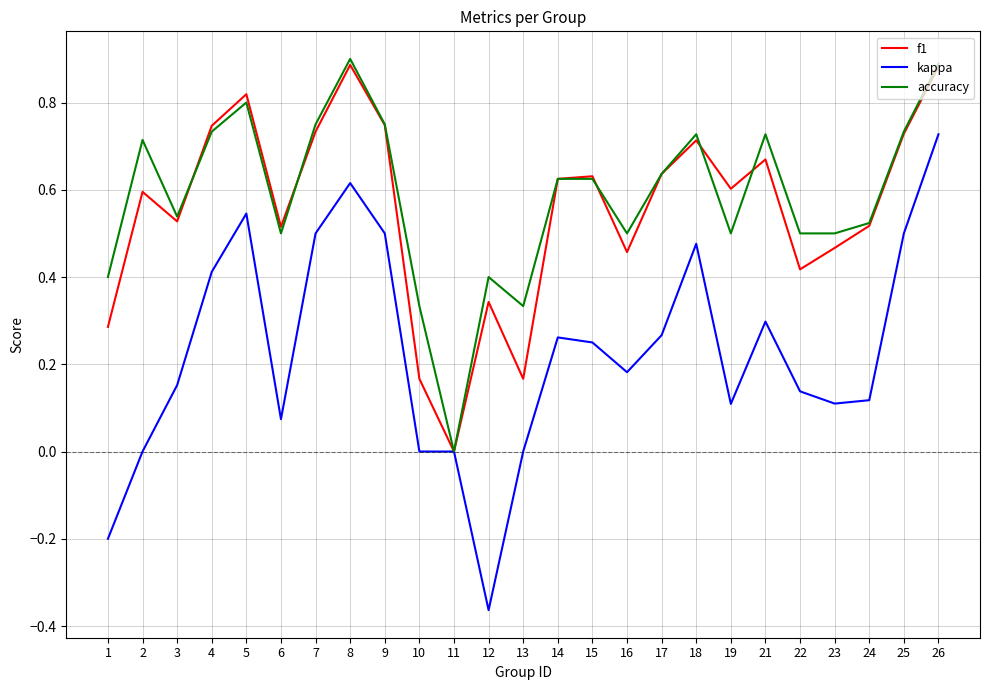

The value of accuracy at 23 is 0.7. True or false?

False